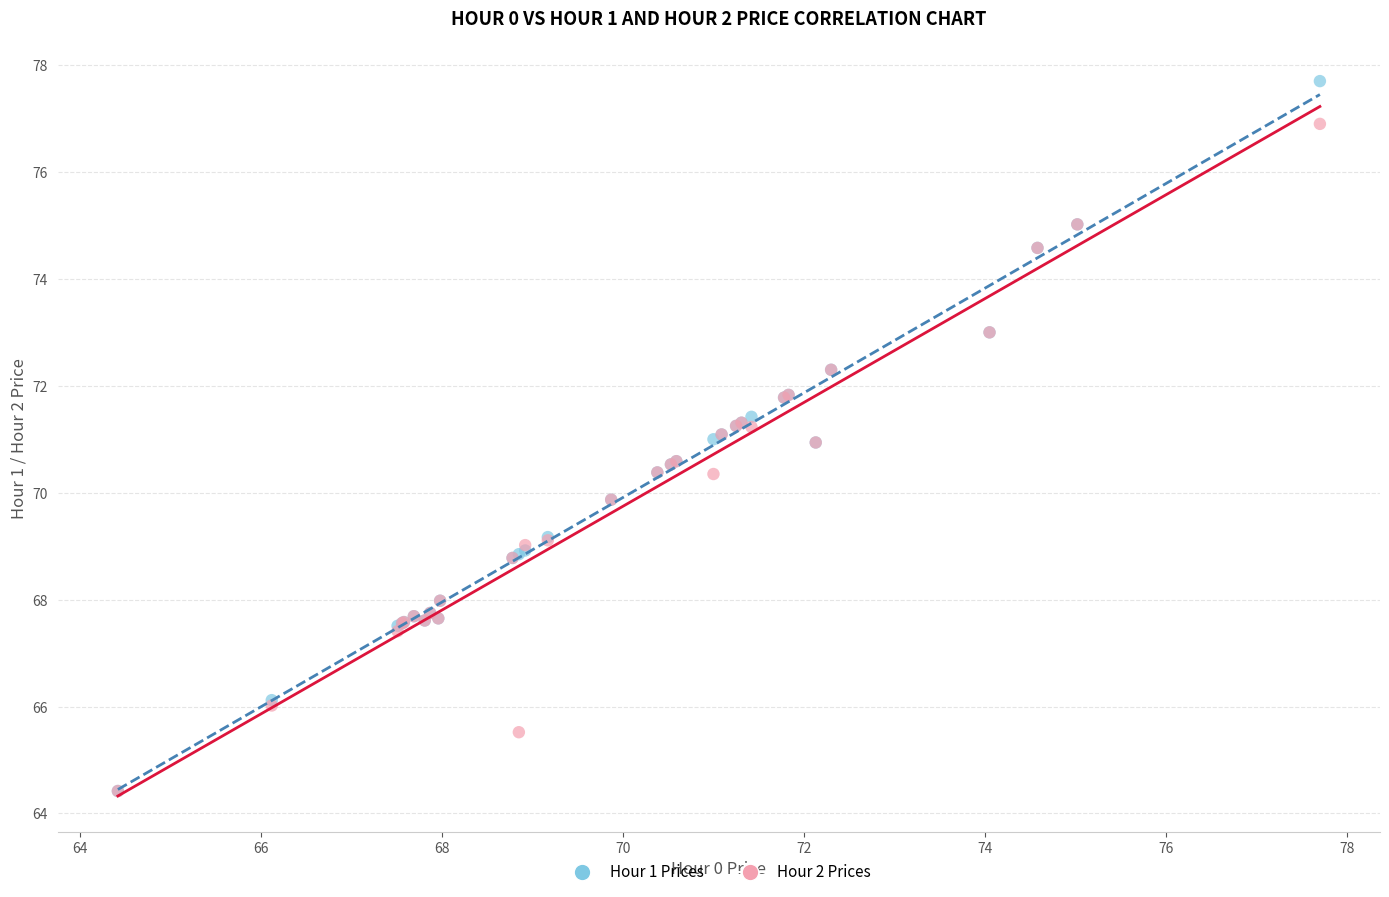

Which series has the widest spread of Y values?

Hour 1 Prices